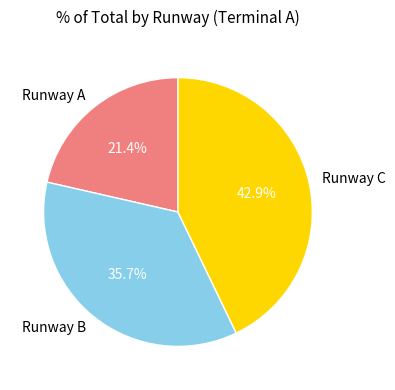

What is the smallest slice in the pie chart?

Runway A